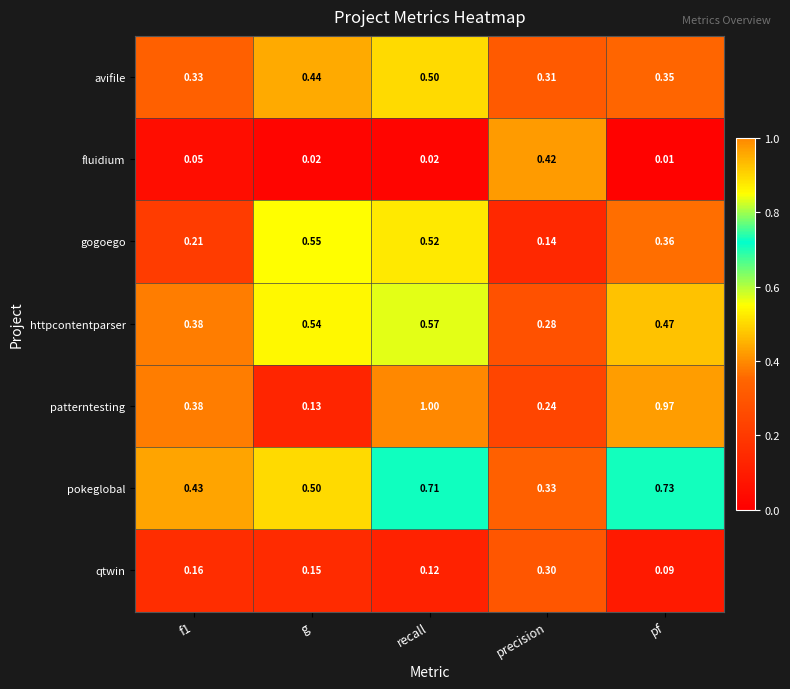

At precision, list the series in order from largest to smallest.

fluidium, pokeglobal, avifile, qtwin, httpcontentparser, patterntesting, gogoego